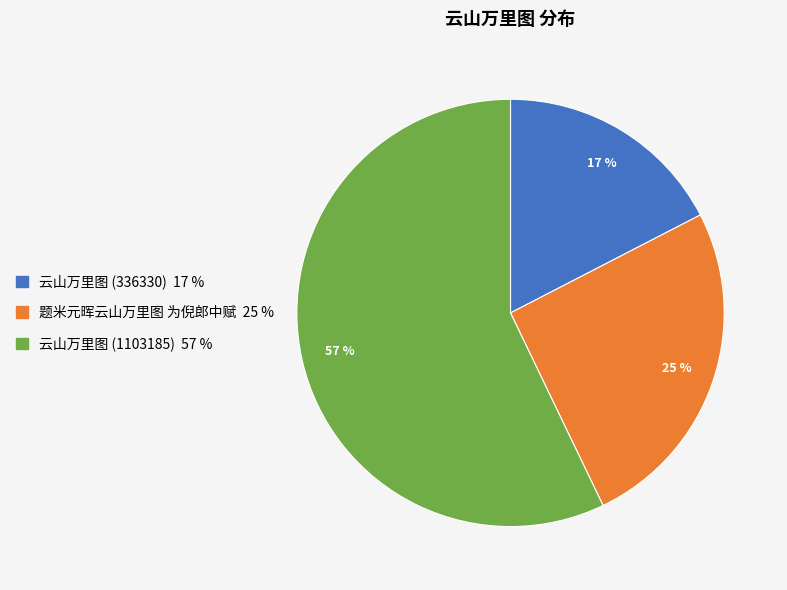

Is there any slice that represents more than half of the pie?

Yes